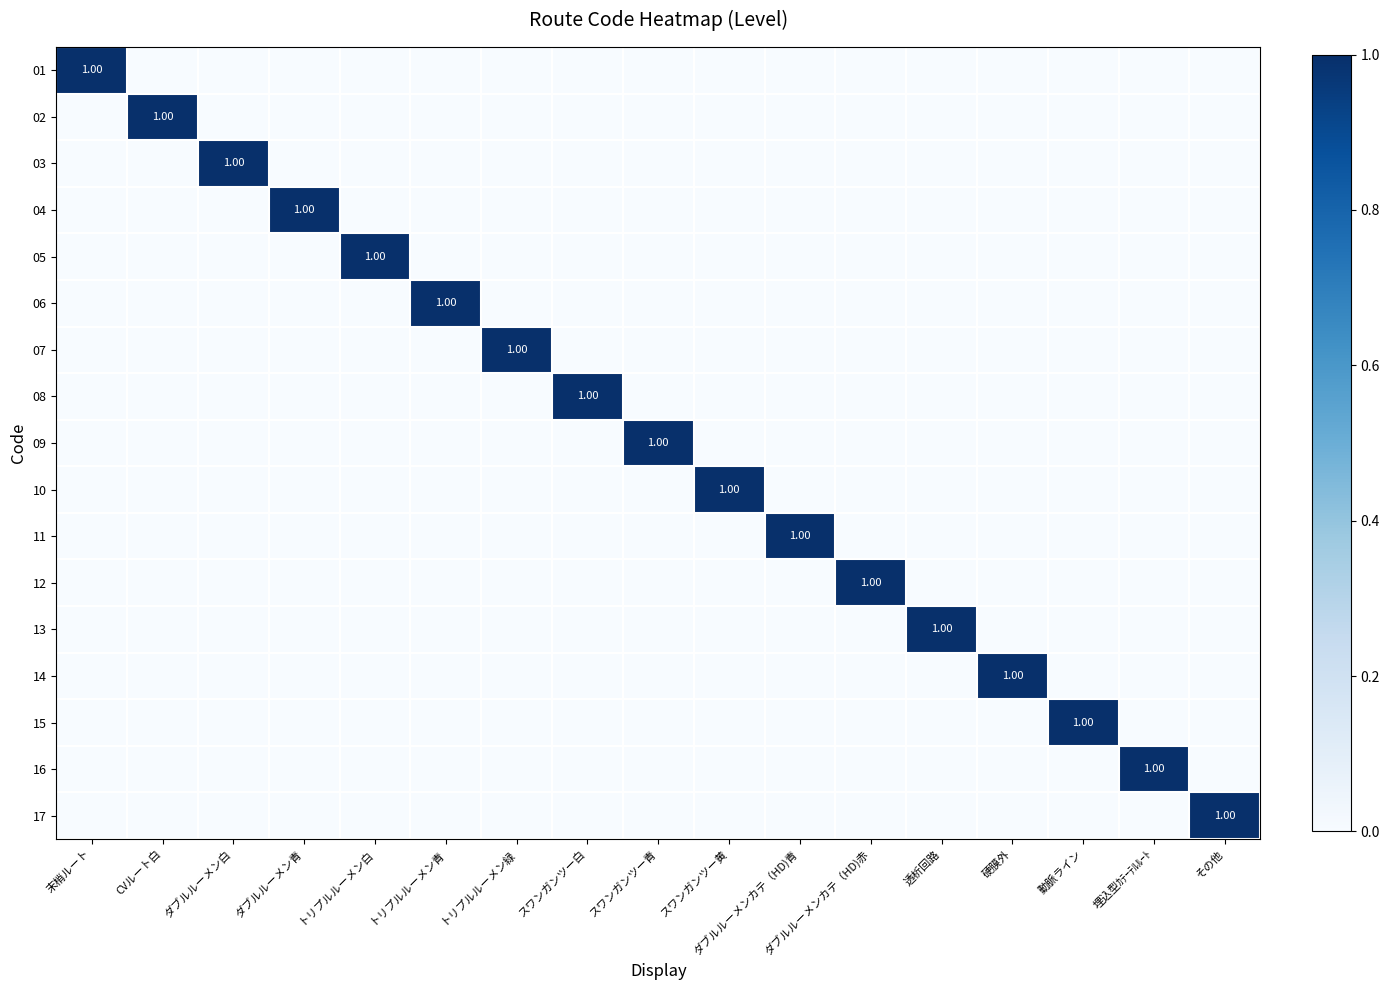

Which series has the largest total across all categories?

01